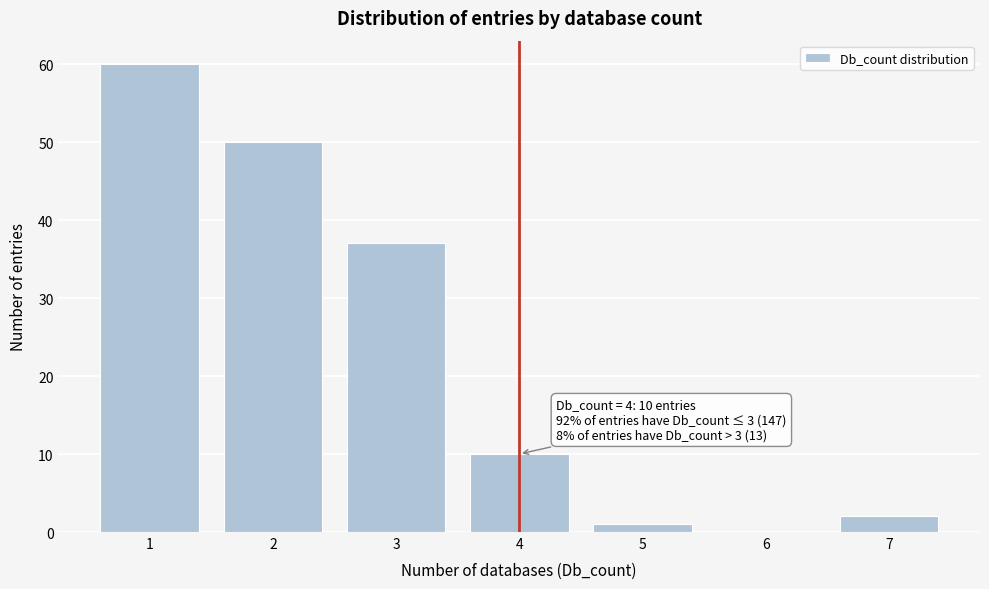

Reading right to left, extract all data points from this chart.

7=2	6=0	5=1	4=10	3=37	2=50	1=60